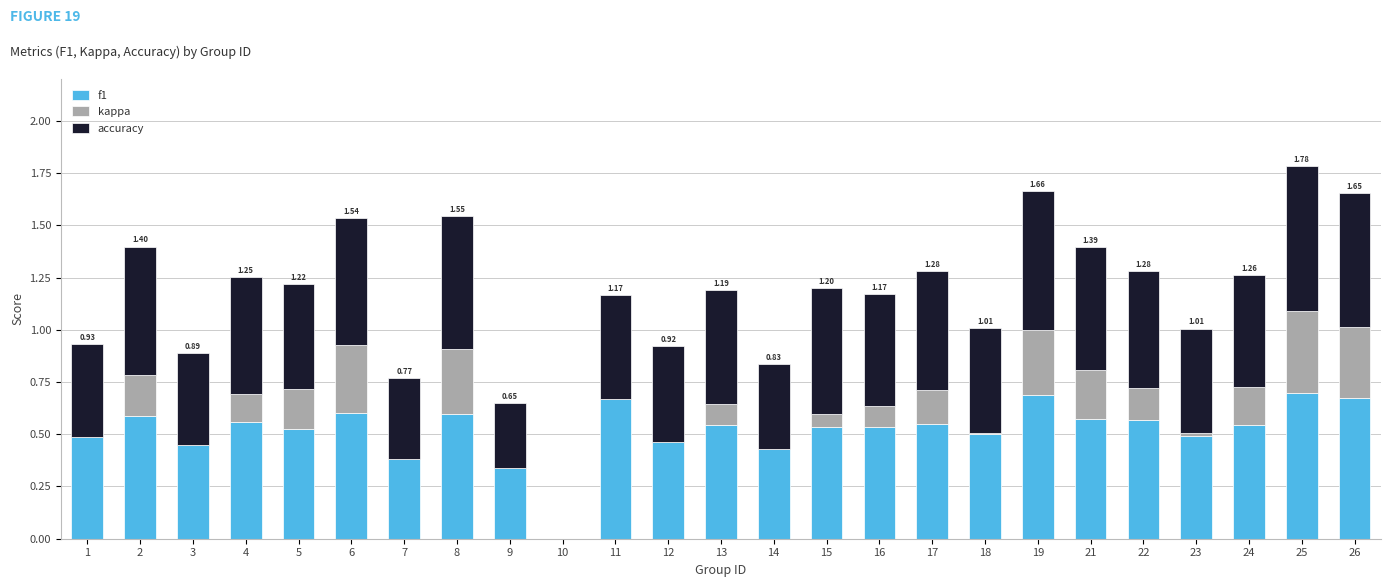

What is the sum of the f1 values at 25 and 18?

1.2